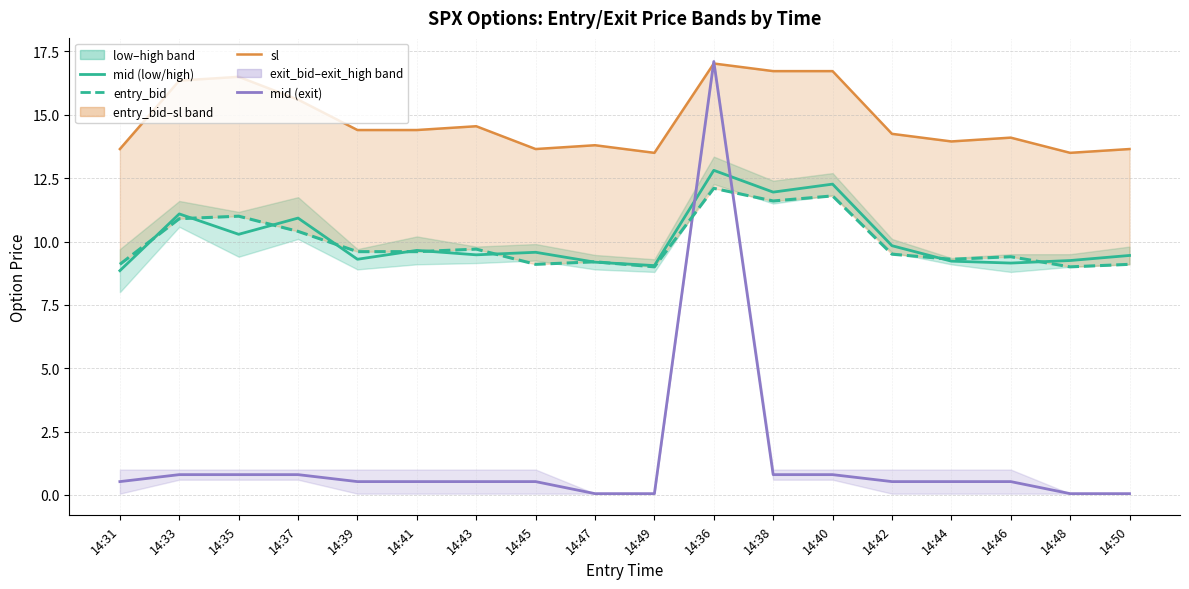

Does the chart have visible grid lines?

Yes